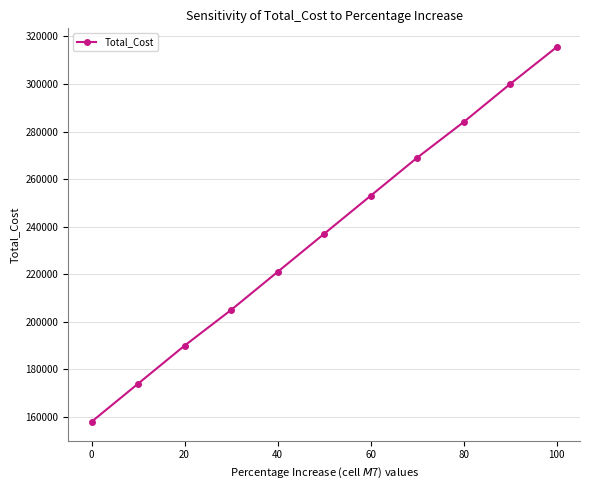

What is the value of the 11th point from the left?

315500